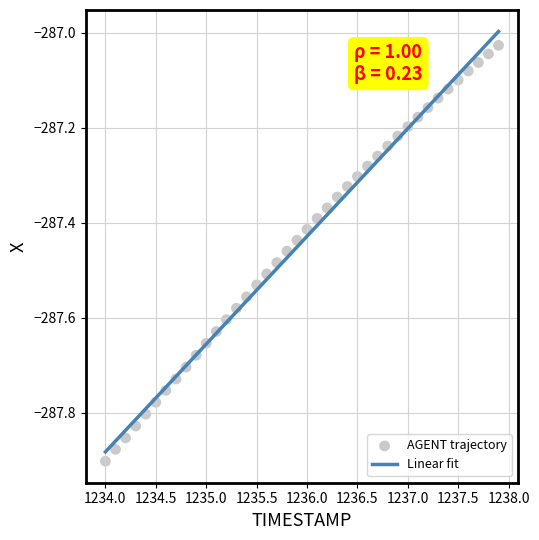

What is the range of X values (max minus min)?

3.9